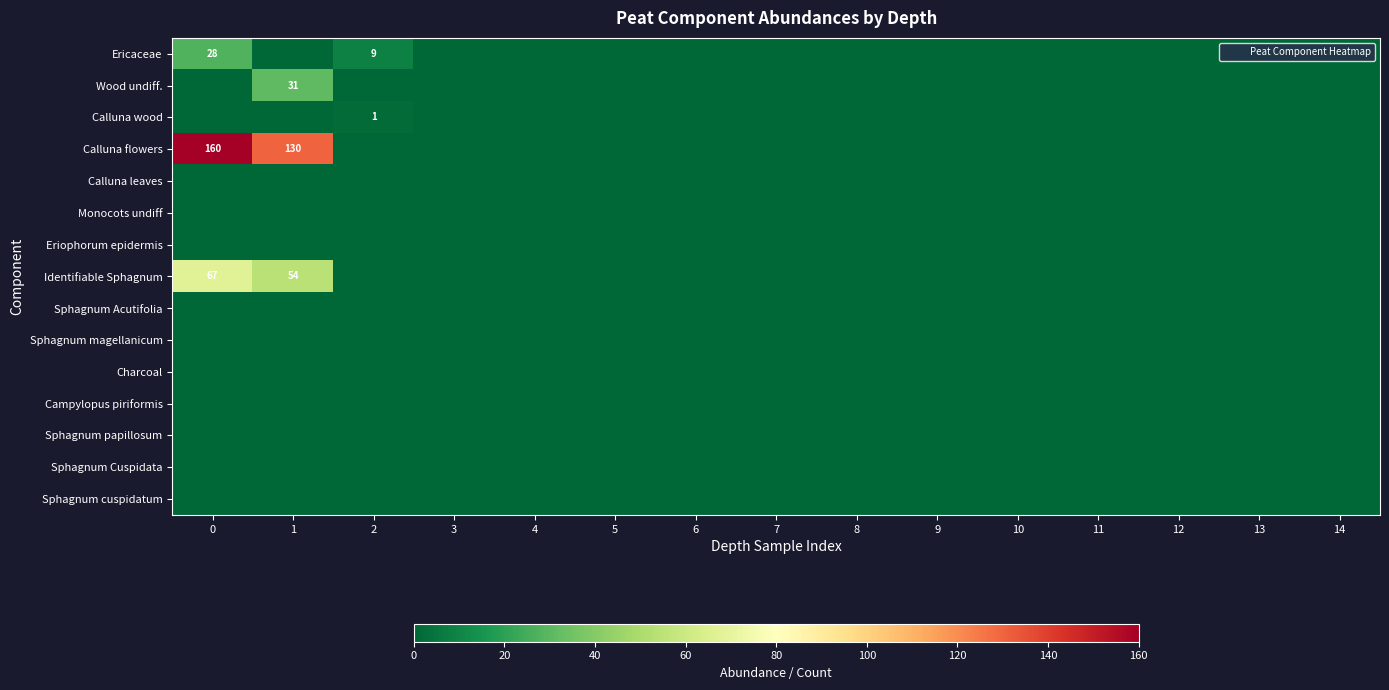

At 13, list the series in order from smallest to largest.

Ericaceae, Wood undiff., Calluna wood, Calluna flowers, Calluna leaves, Monocots undiff, Eriophorum epidermis, Identifiable Sphagnum, Sphagnum Acutifolia, Sphagnum magellanicum, Charcoal, Campylopus piriformis, Sphagnum papillosum, Sphagnum Cuspidata, Sphagnum cuspidatum